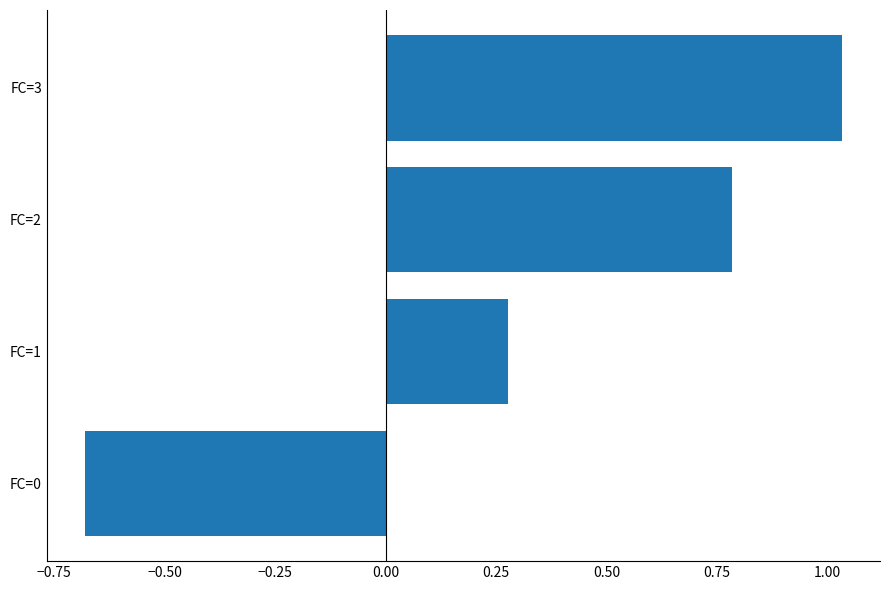

Where is the data nearest to the value 0?

FC=1